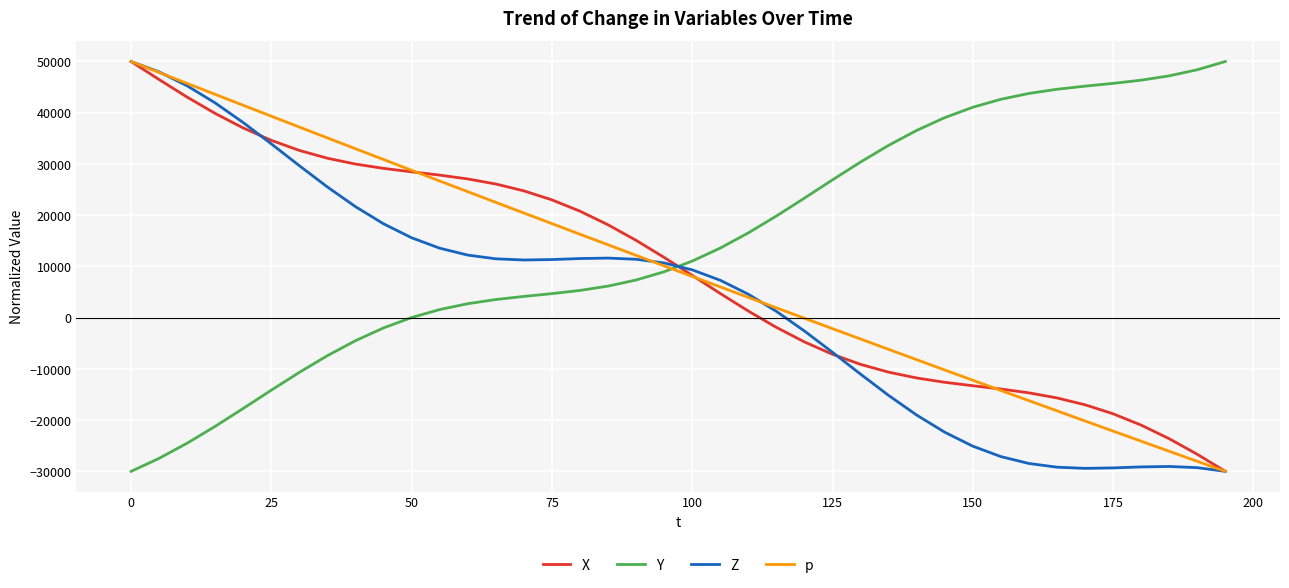

Which series has the largest total across all categories?

Y